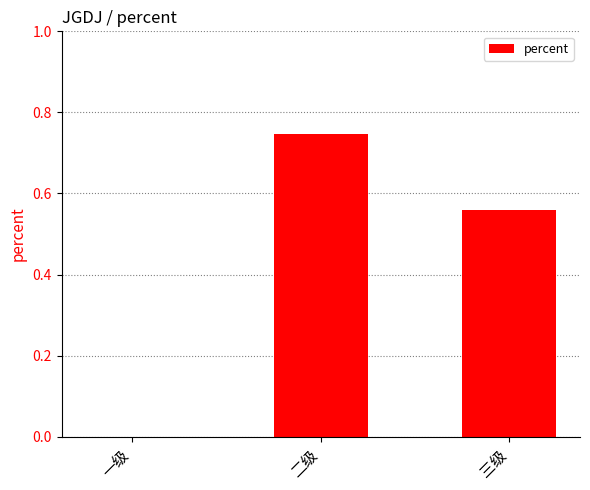

What is the change in value from 一级 to 二级?

+0.7